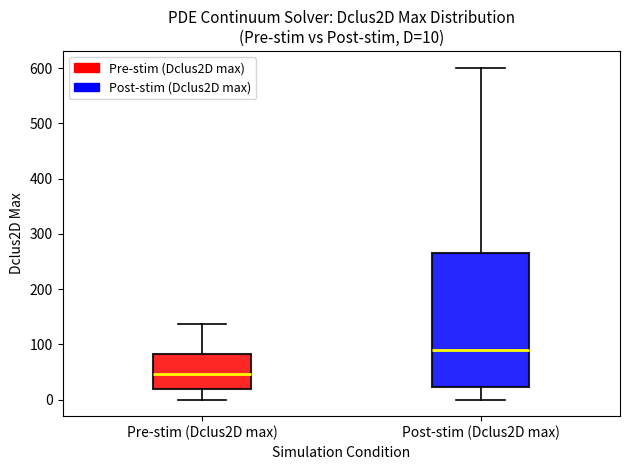

Which box has the lowest median line?

Pre-stim (Dclus2D max)